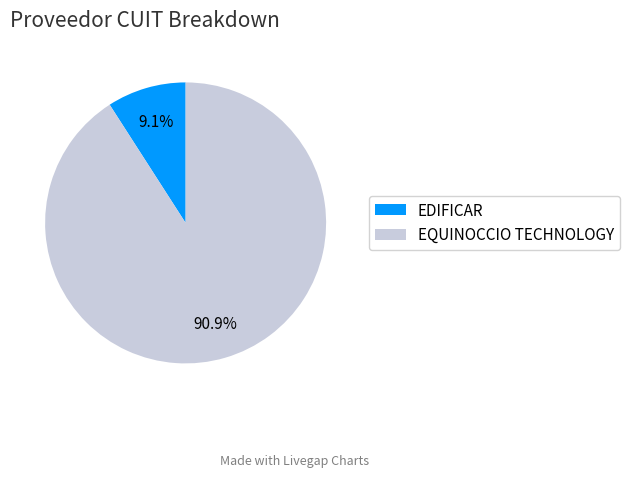

Which has a higher value, EQUINOCCIO TECHNOLOGY or EDIFICAR?

EQUINOCCIO TECHNOLOGY